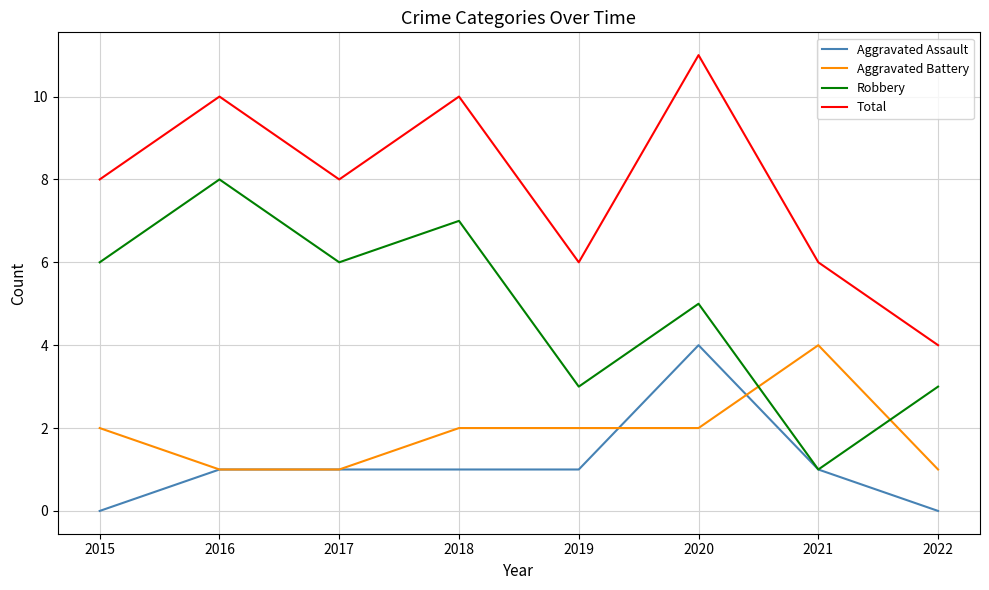

Reading left to right, what are all the values shown in this chart?

Aggravated Assault: 2015=0	2016=1	2017=1	2018=1	2019=1	2020=4	2021=1	2022=0
Aggravated Battery: 2015=2	2016=1	2017=1	2018=2	2019=2	2020=2	2021=4	2022=1
Robbery: 2015=6	2016=8	2017=6	2018=7	2019=3	2020=5	2021=1	2022=3
Total: 2015=8	2016=10	2017=8	2018=10	2019=6	2020=11	2021=6	2022=4